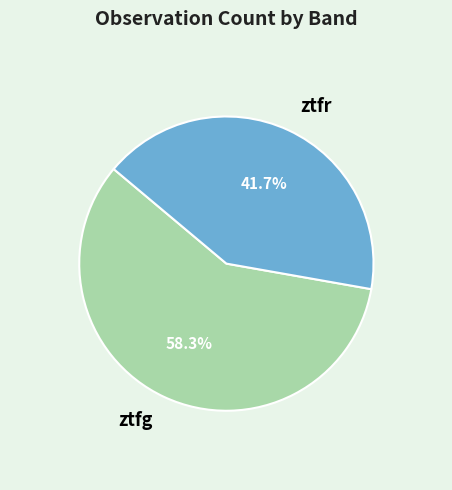

The ztfg slice represents 58% of the pie. True or false?

True